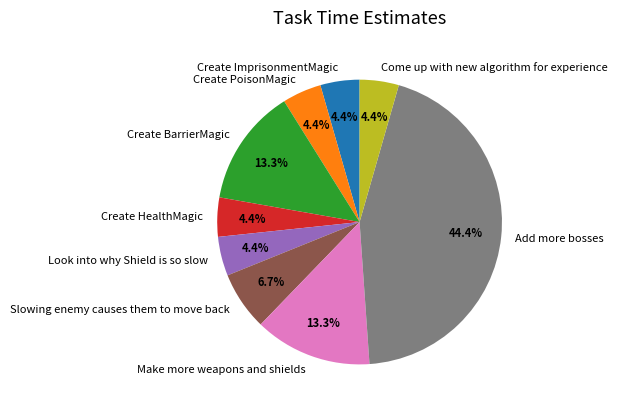

Which category has the biggest portion of the pie?

Add more bosses